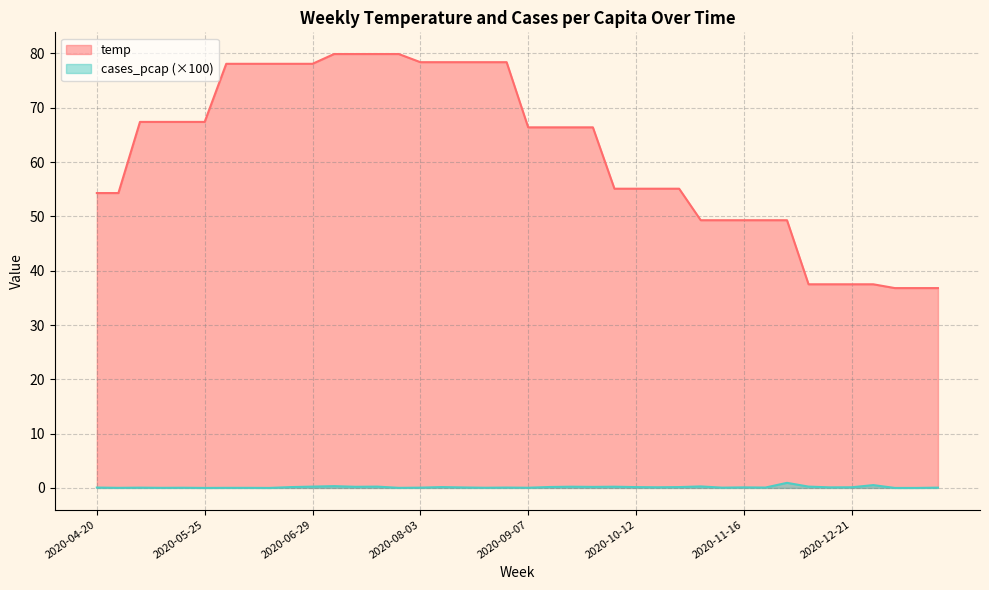

In cases_pcap_scaled, how many points are lower than both neighbors (excluding endpoints)?

13